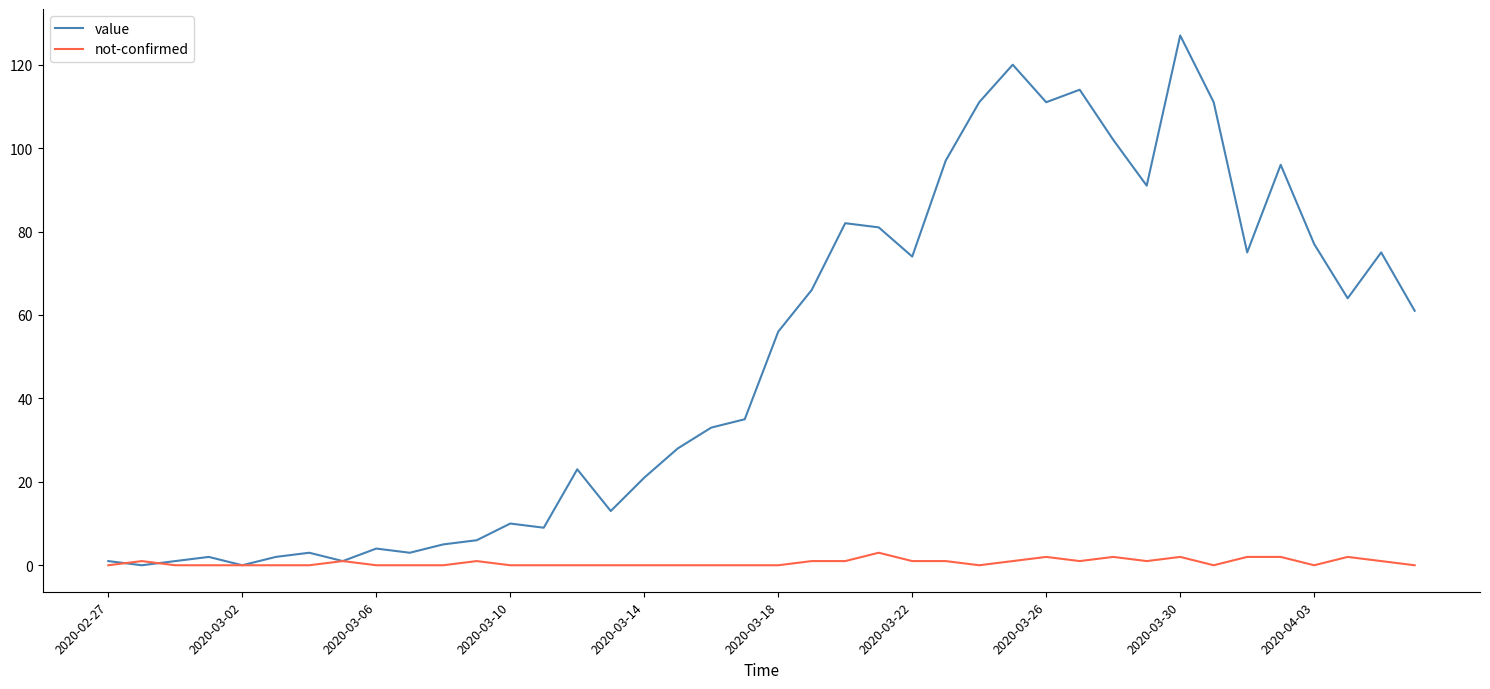

Rank the series by their average value, from lowest to highest.

not-confirmed, value